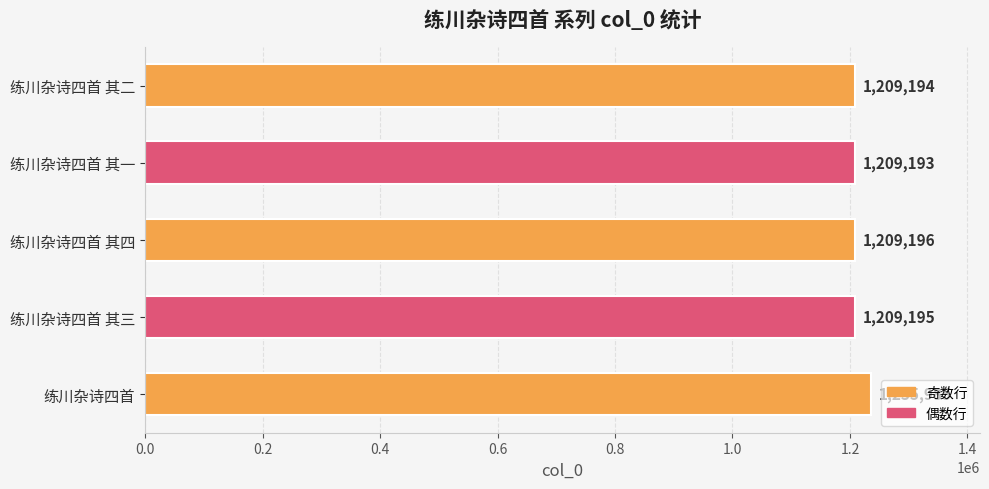

The value at 练川杂诗四首 其四 is 1209196. True or false?

True